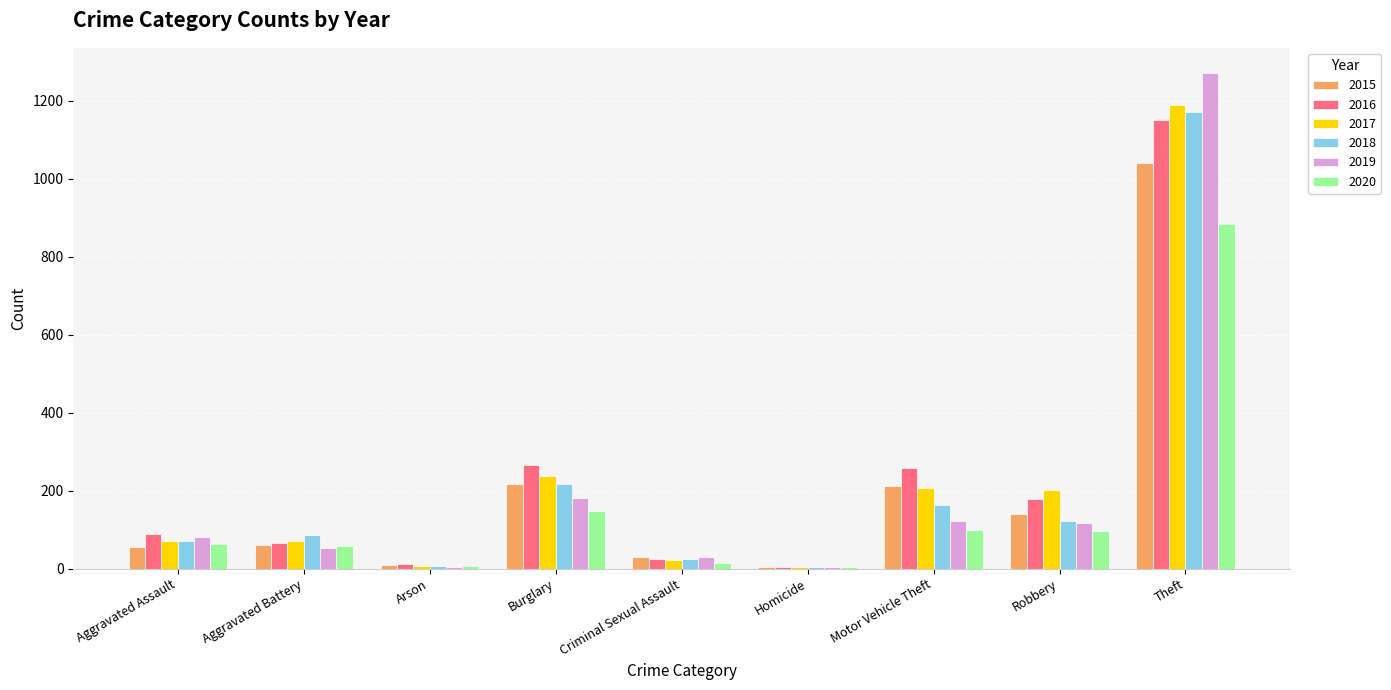

Which series changed the most between Aggravated Battery and Robbery?

2017